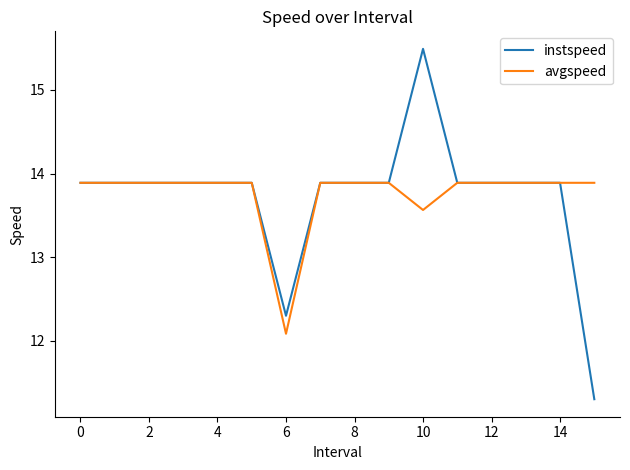

What is the smallest value displayed?

11.3